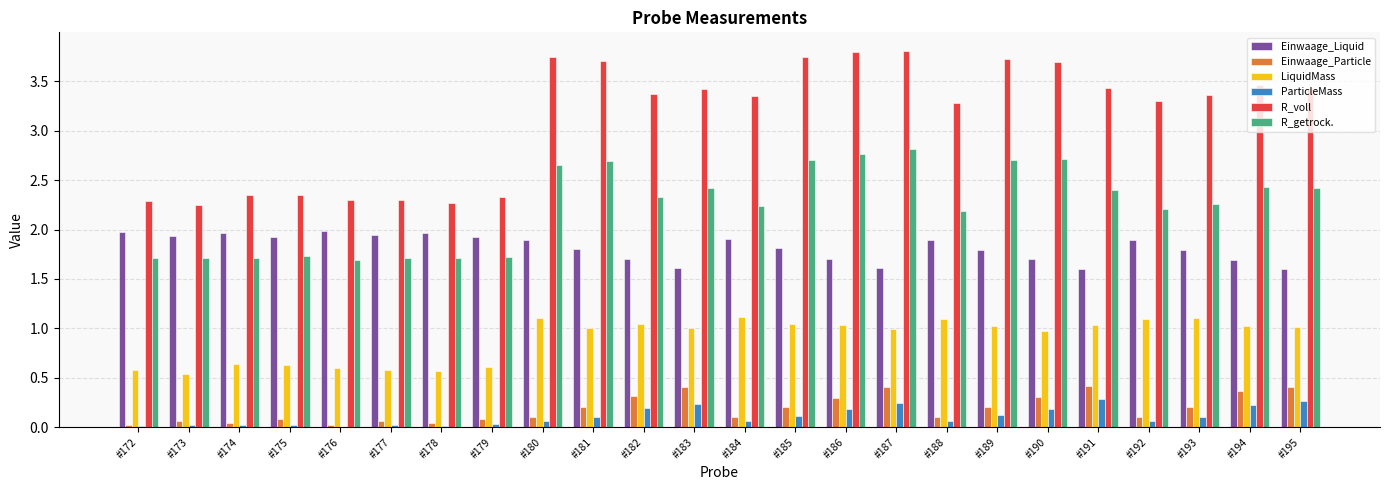

What is the sum of the R_getrock. values at #186 and #187?

5.6